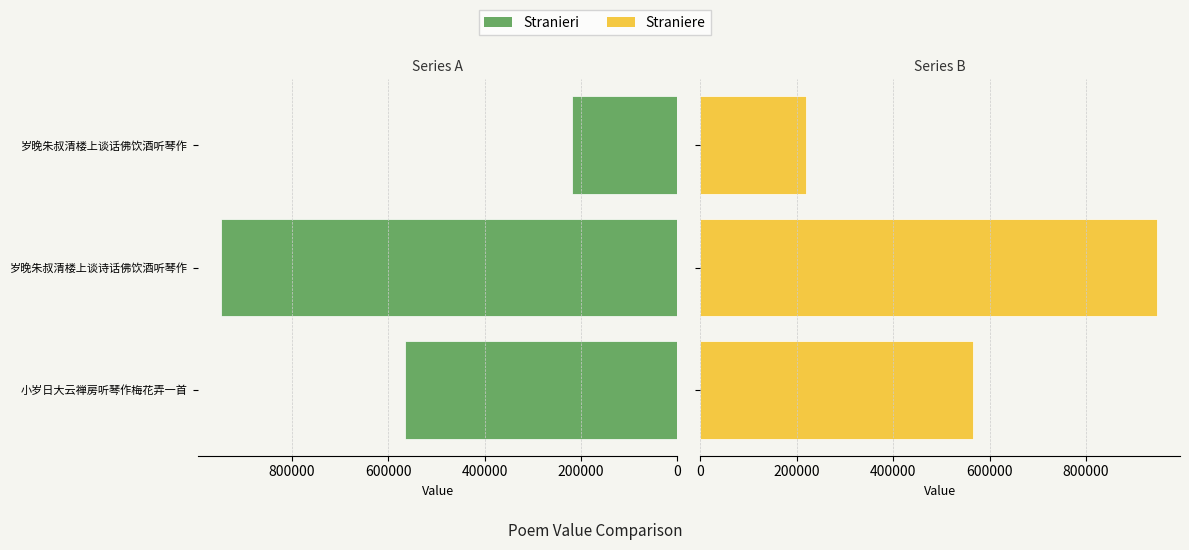

What is the sum of all col_0 (Left) values?

1732391